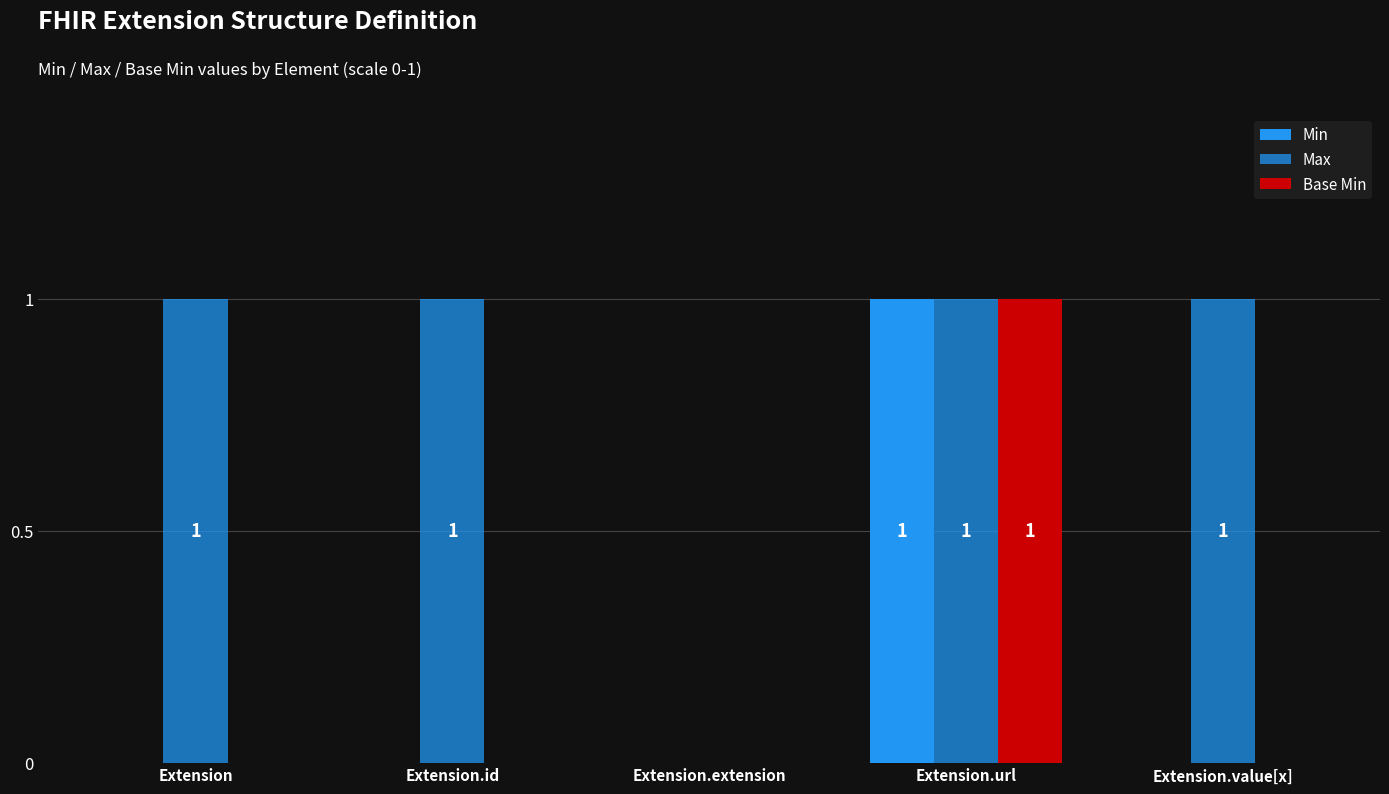

How many groups of bars are there?

5